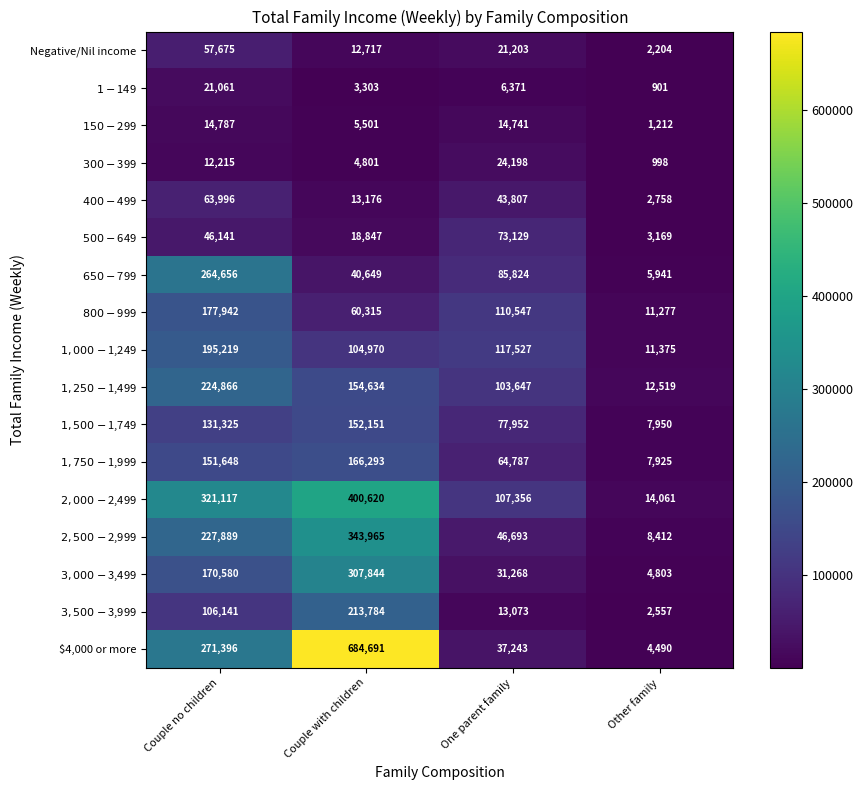

Which category has the highest value across all series?

Couple with children